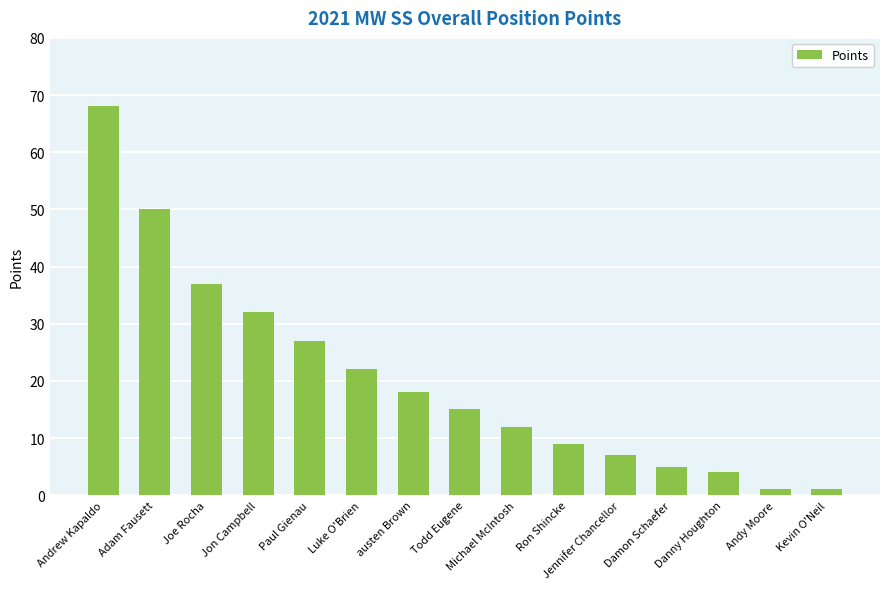

The chart shows a value of 21 at Jon Campbell. True or false?

False